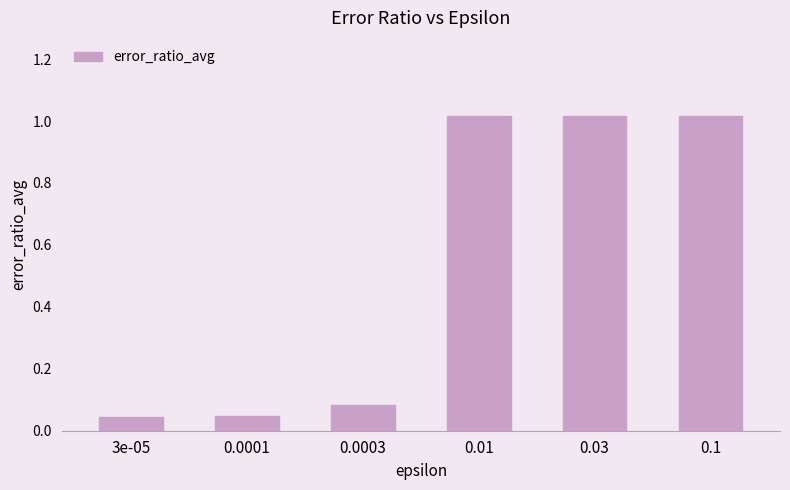

True or false: the data shows 1.4 at 0.03.

False